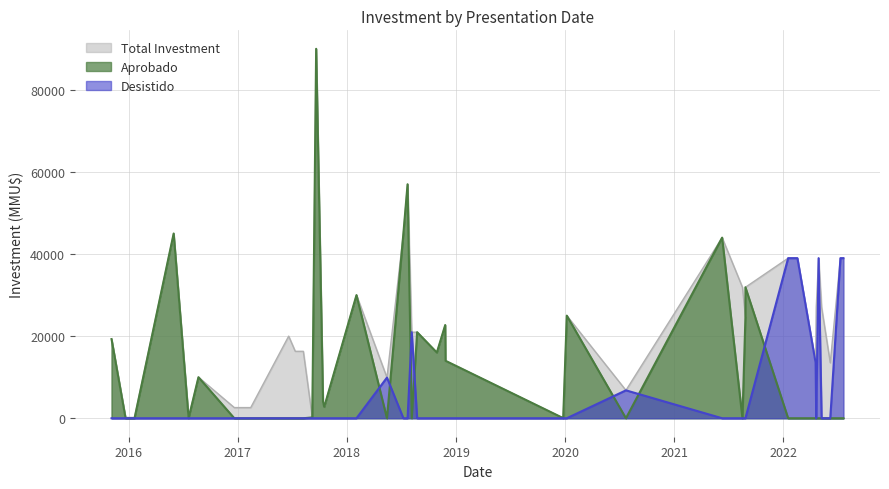

What is the sum of all Total Investment values?

906532